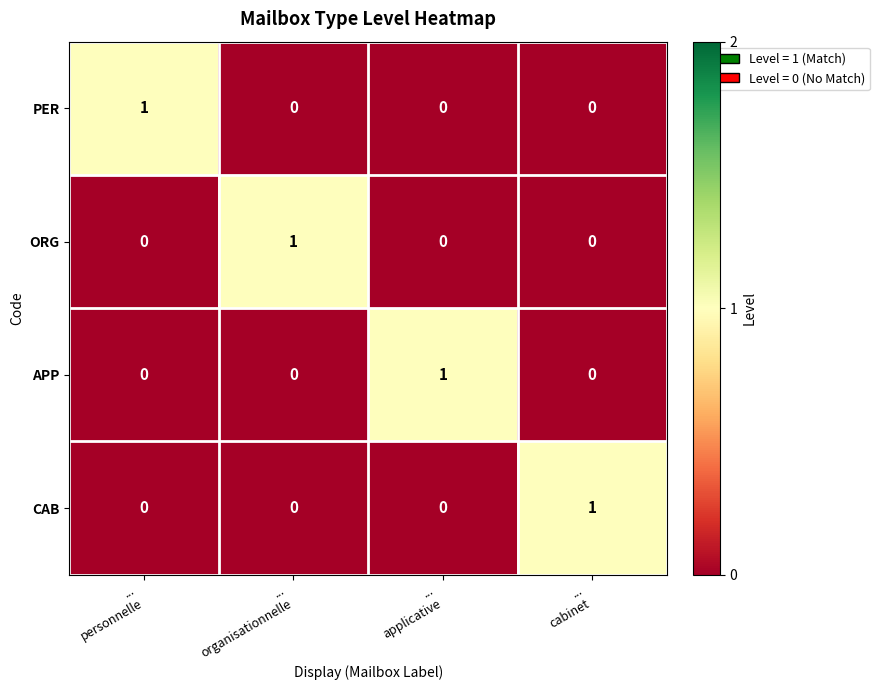

At how many categories does at least one series exceed 0?

4